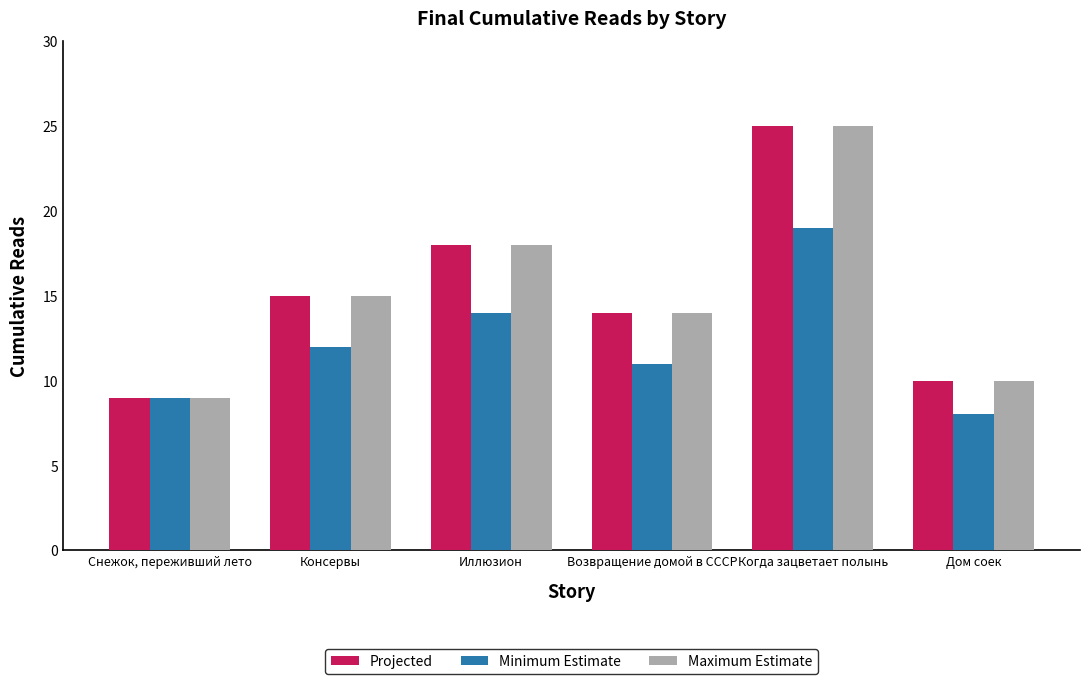

What is the label of the 5th bar from the right?

Консервы